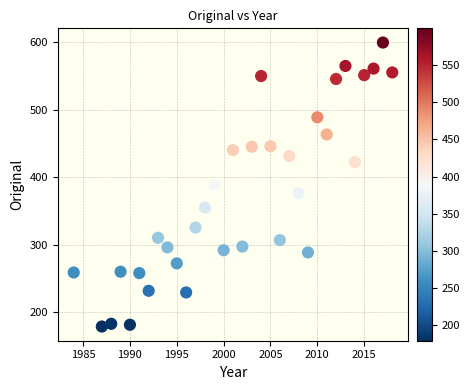

What is the range of X values (max minus min)?

34.0